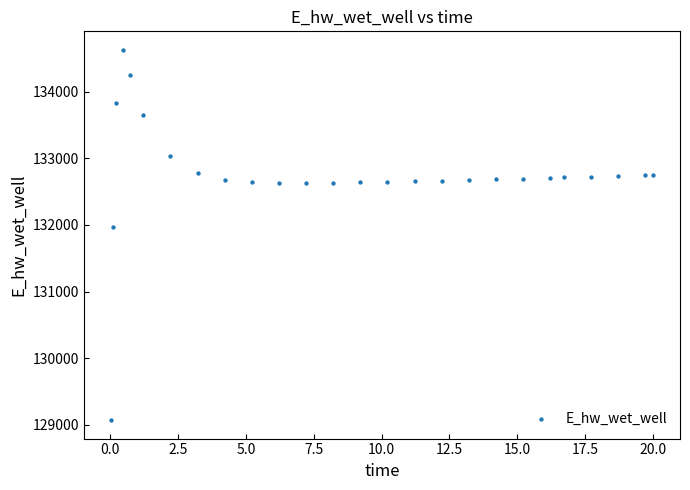

What Y value in the scatter plot is closest to 131848?

131969.9